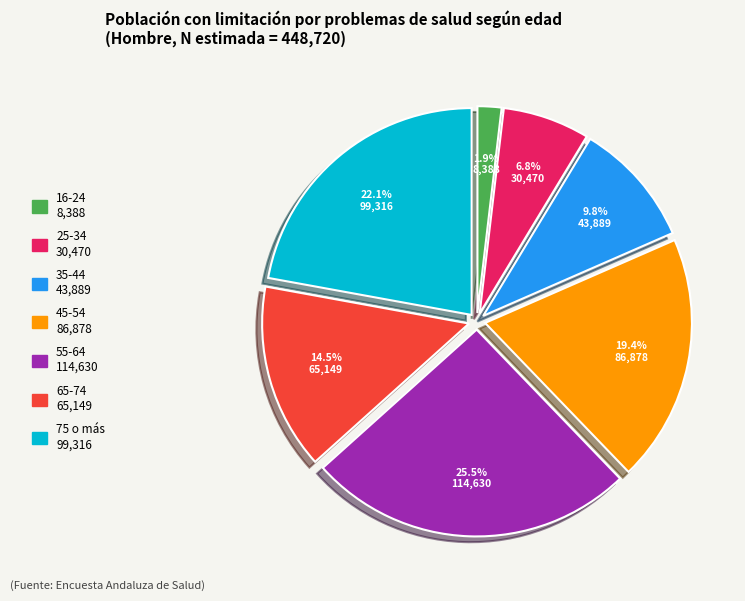

To the nearest percent, what percentage of the pie is 35-44?

10%